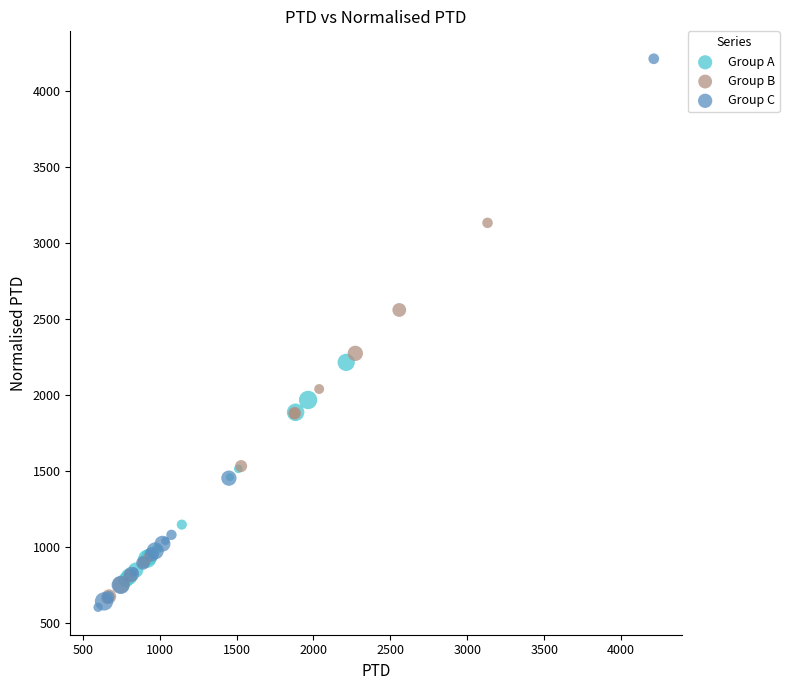

Which series contains the lowest Y value?

Group C